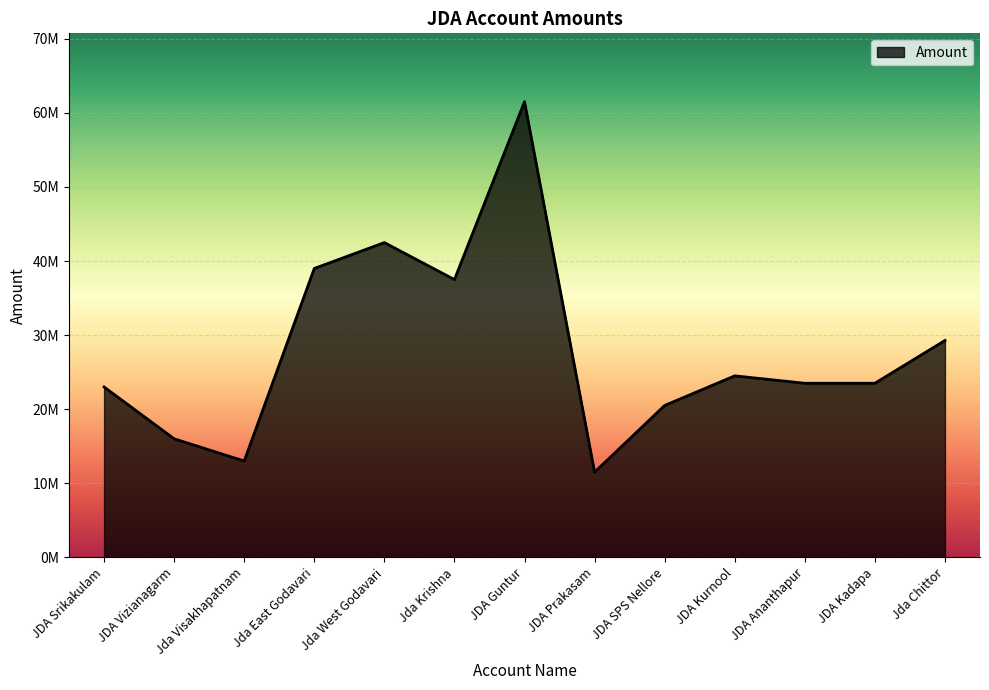

Does the chart display data point markers on the line(s)?

No